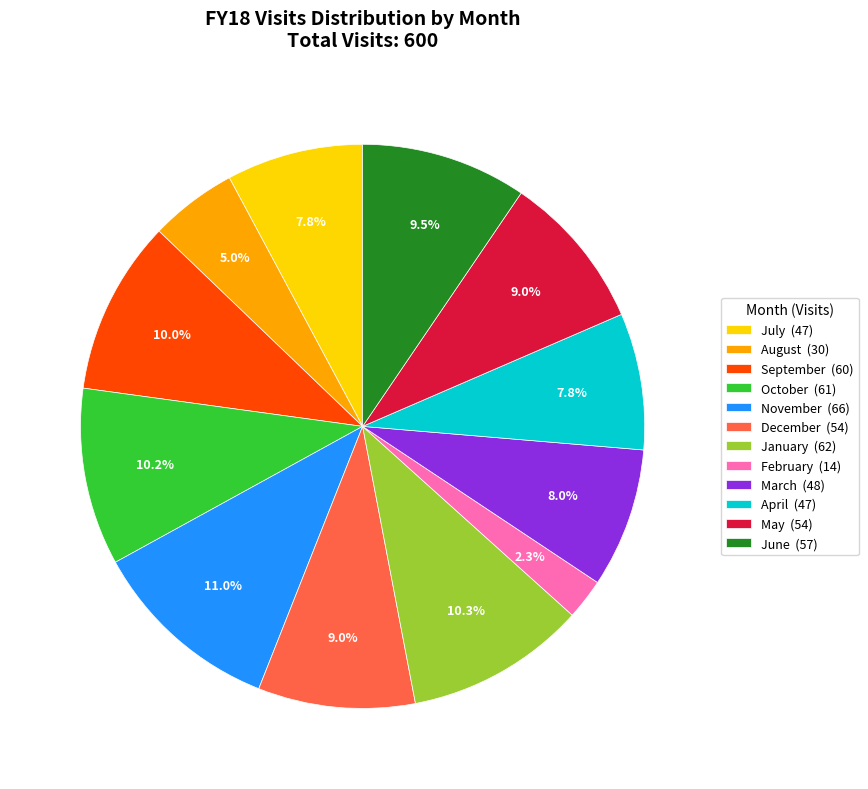

Between January (62) and August (30), which is larger?

January (62)